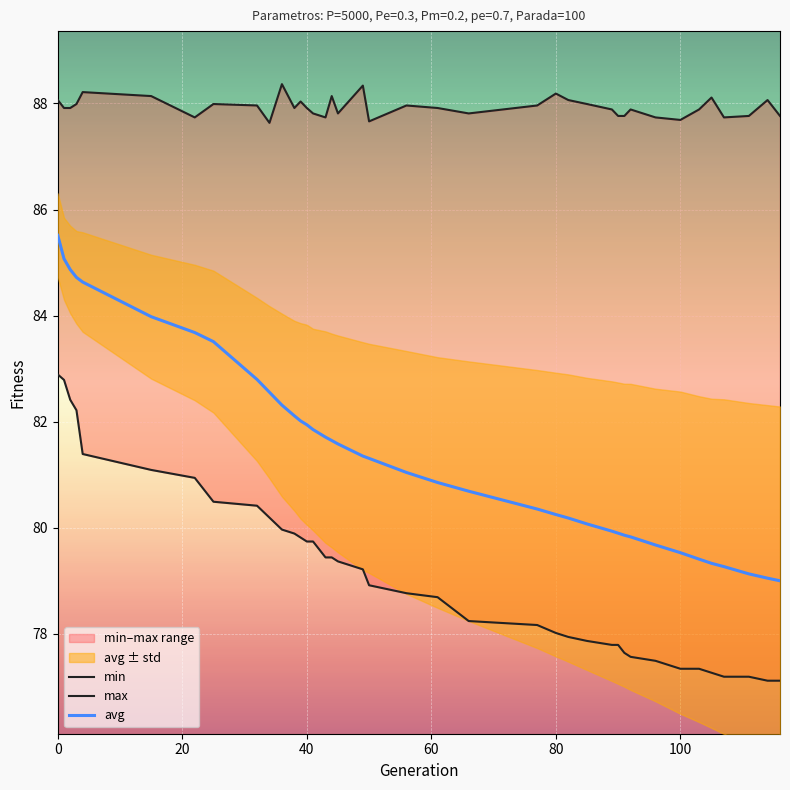

What is the value of the max point at the 28th from the left?

87.9